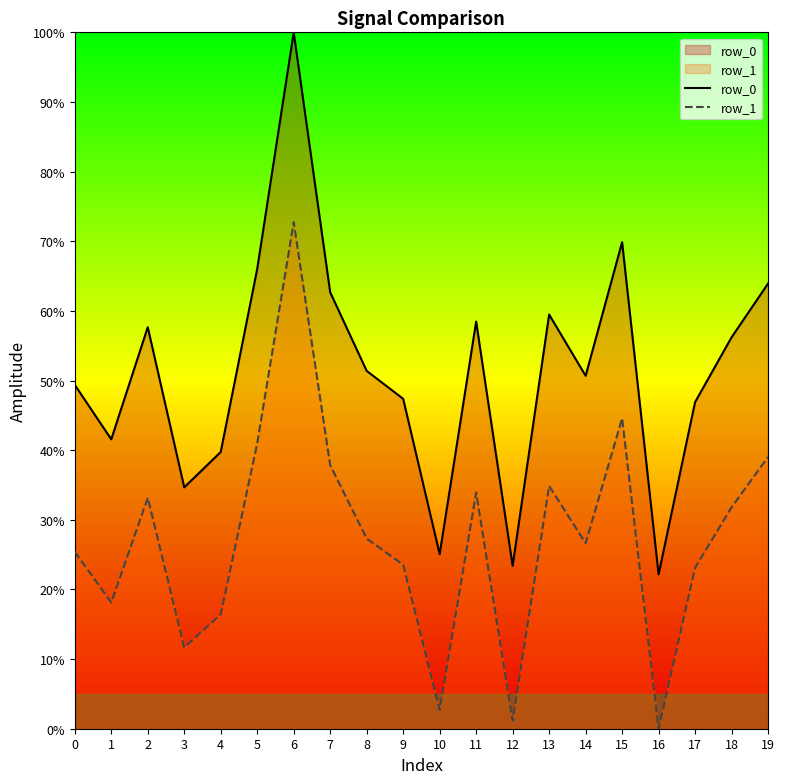

At how many categories does at least one series exceed 58?

7